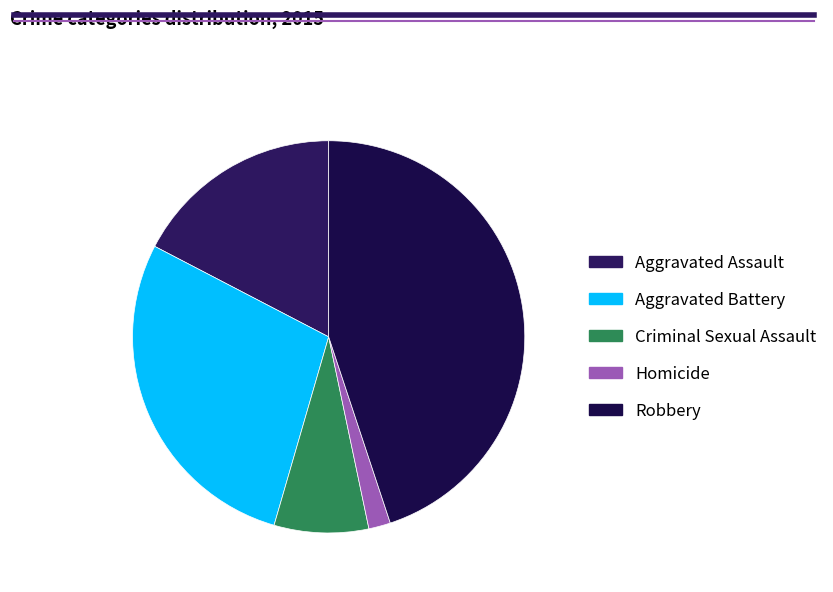

How many segments does this pie chart have?

5